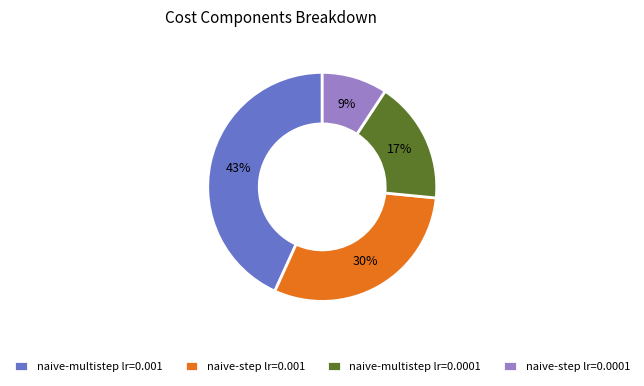

What is the largest slice in the pie chart?

naive-multistep lr=0.001